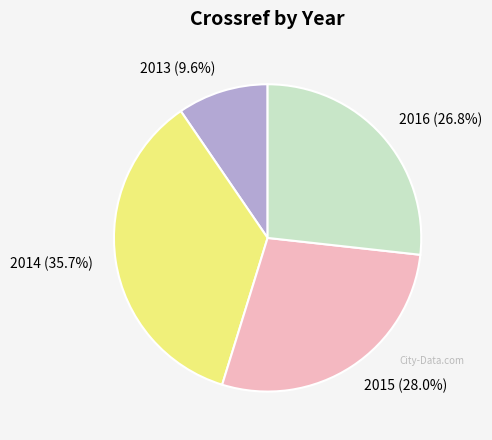

What is the ratio of the value at 2013 to the value at 2014?

0.3